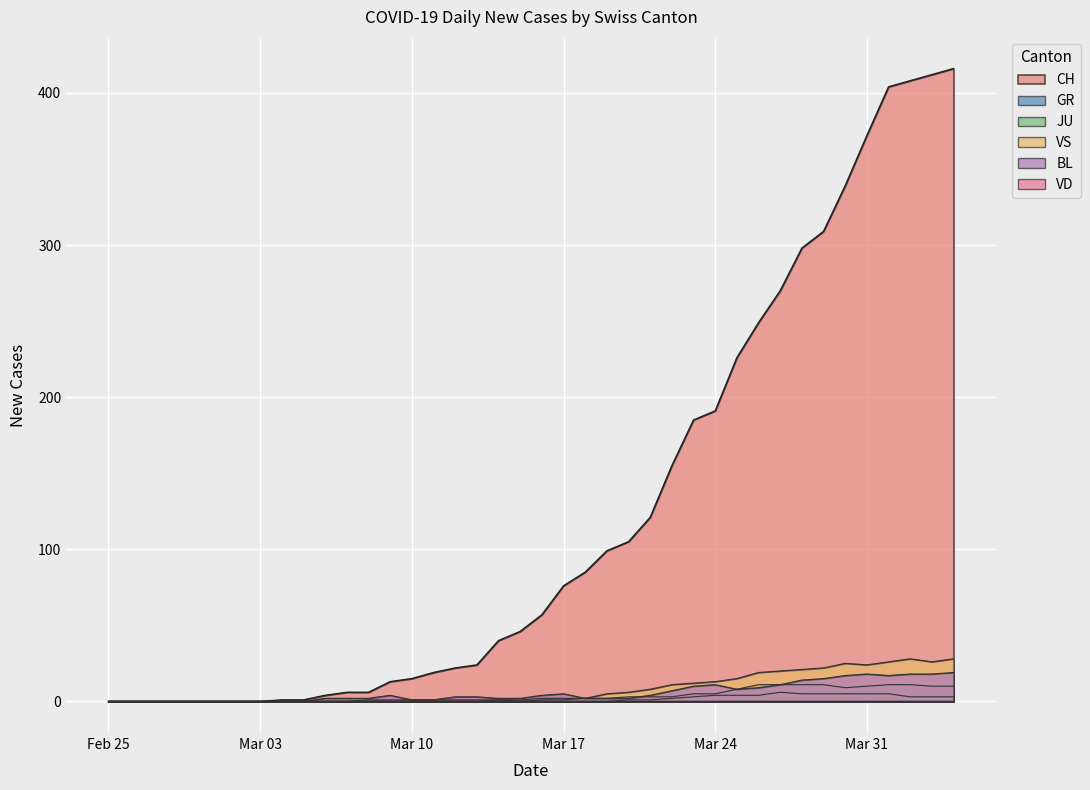

Is the value of VS at Feb 25 greater than the value of GR at Mar 31?

No